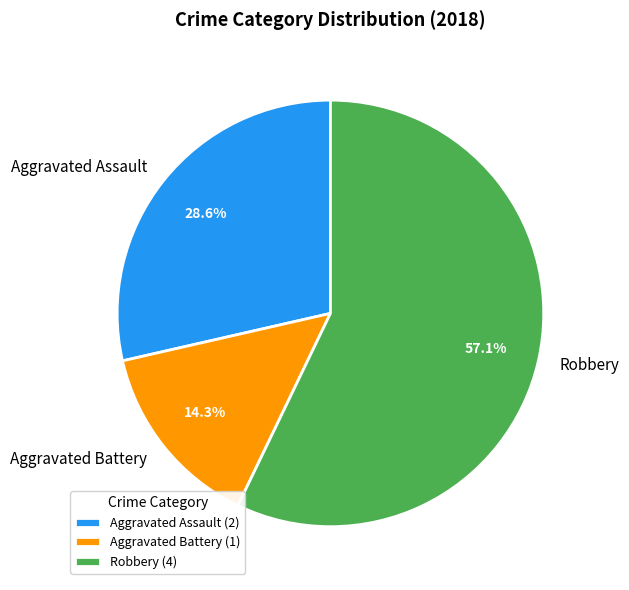

To the nearest percent, what portion does Aggravated Battery represent?

14%